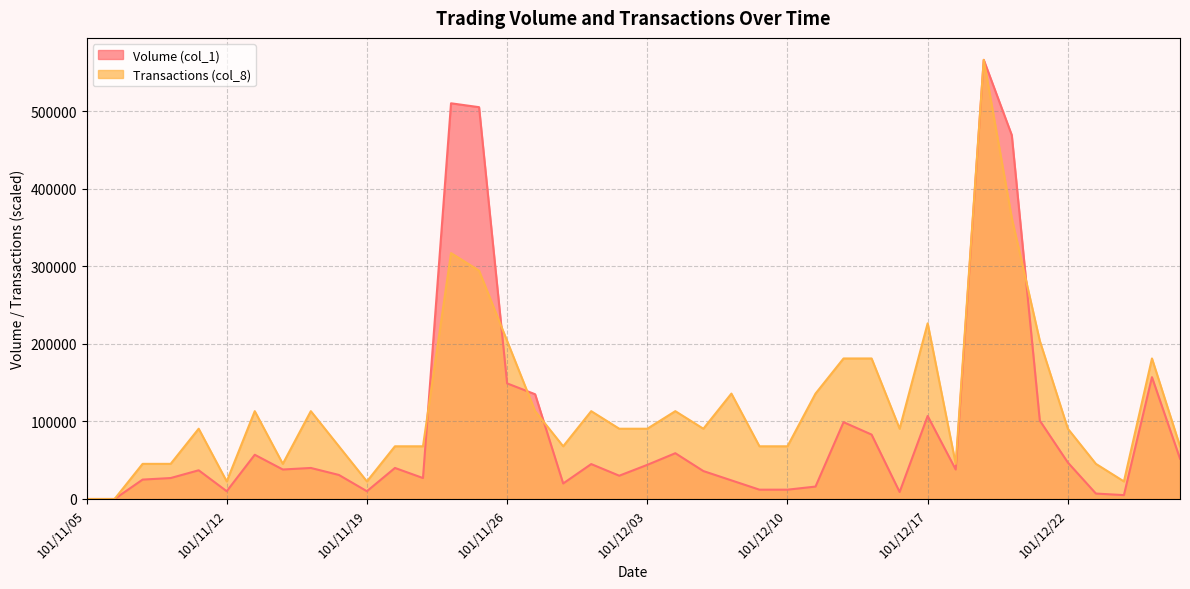

Which series ends up on top after the final intersection of Volume (col_1) and Transactions (col_8)?

Transactions (col_8)